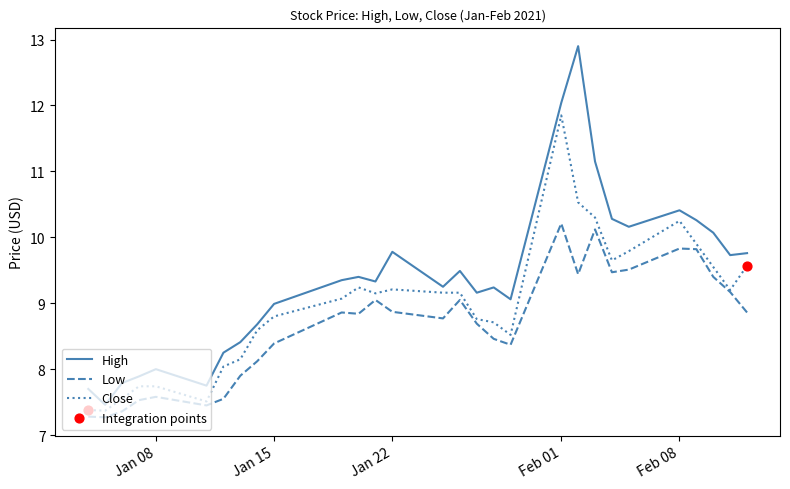

Which series has the largest total across all categories?

High